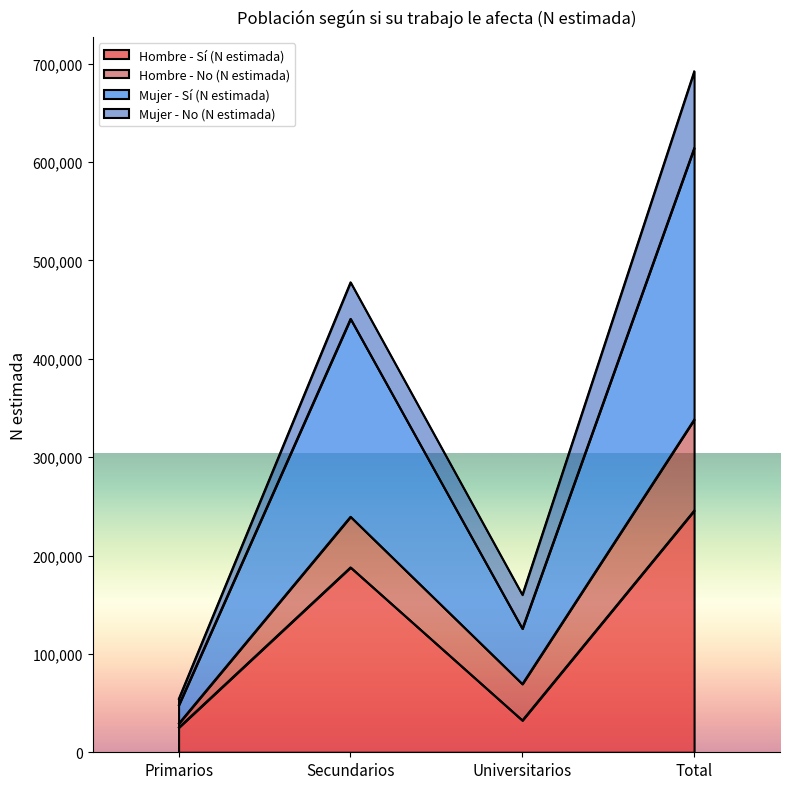

At which category is the sum across all series the highest?

Total